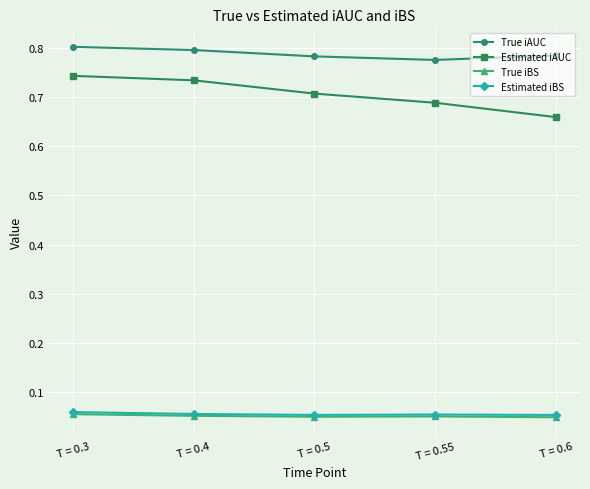

List the labels in order of Estimated iAUC value, largest first.

T = 0.3, T = 0.4, T = 0.5, T = 0.55, T = 0.6